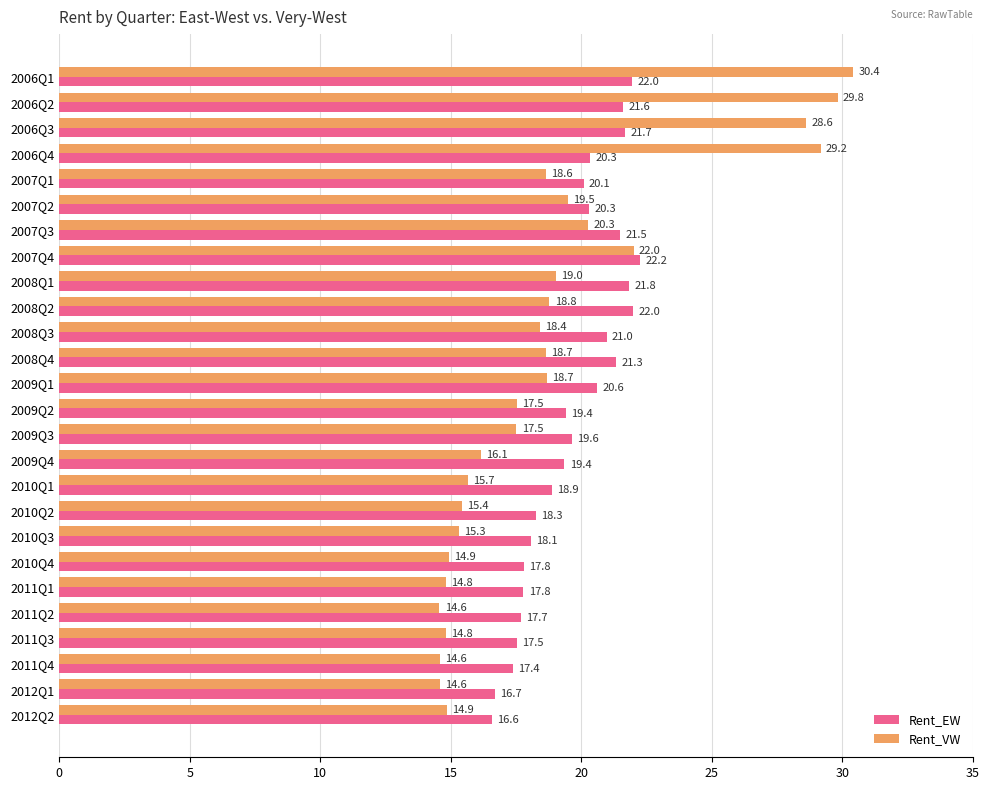

What is the average value of the Rent_EW series?

19.7